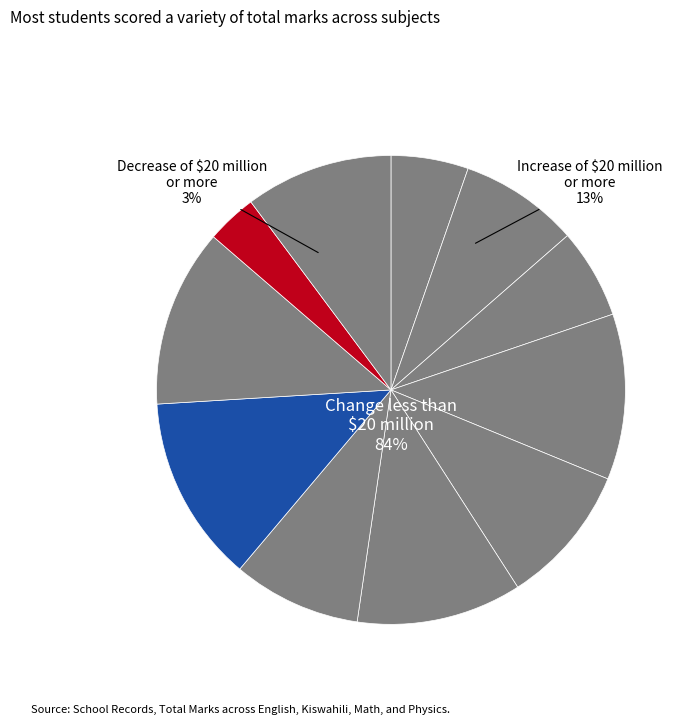

Is there a majority slice in this chart?

No